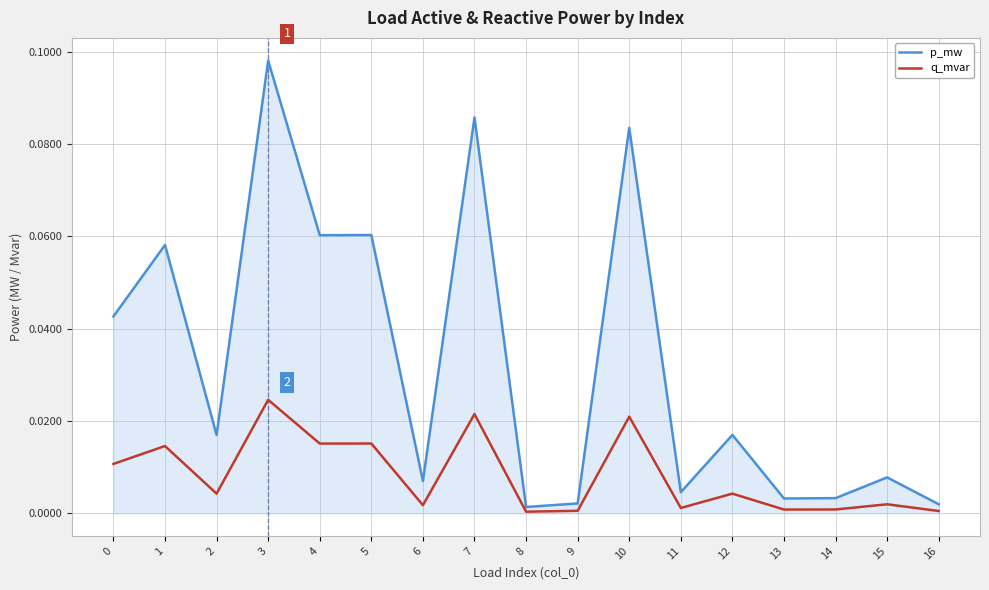

Between 2 and 13, which series saw the biggest shift?

p_mw